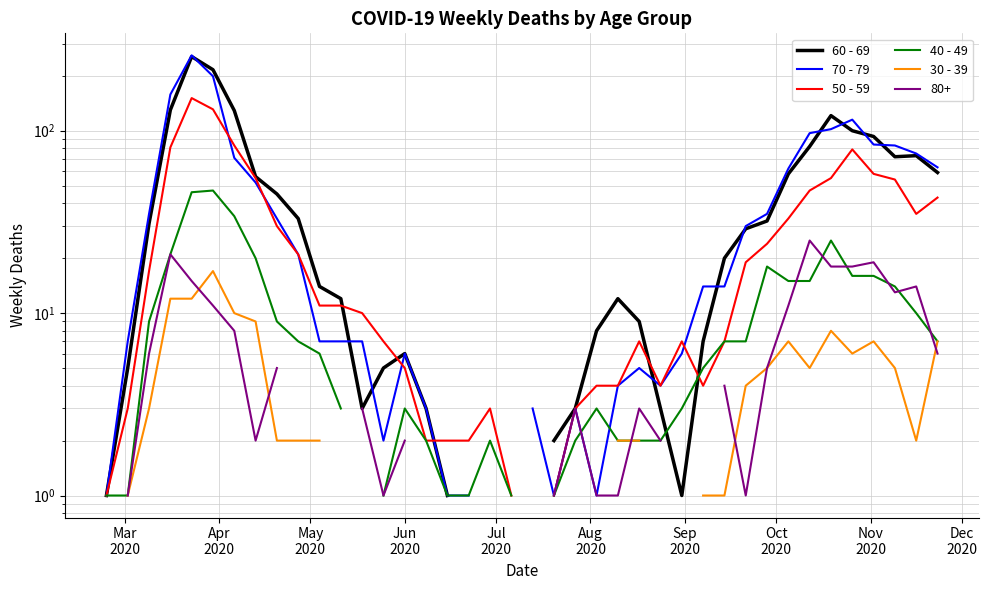

What is the value of the 60 - 69 point at the 40th from the left?

59.0